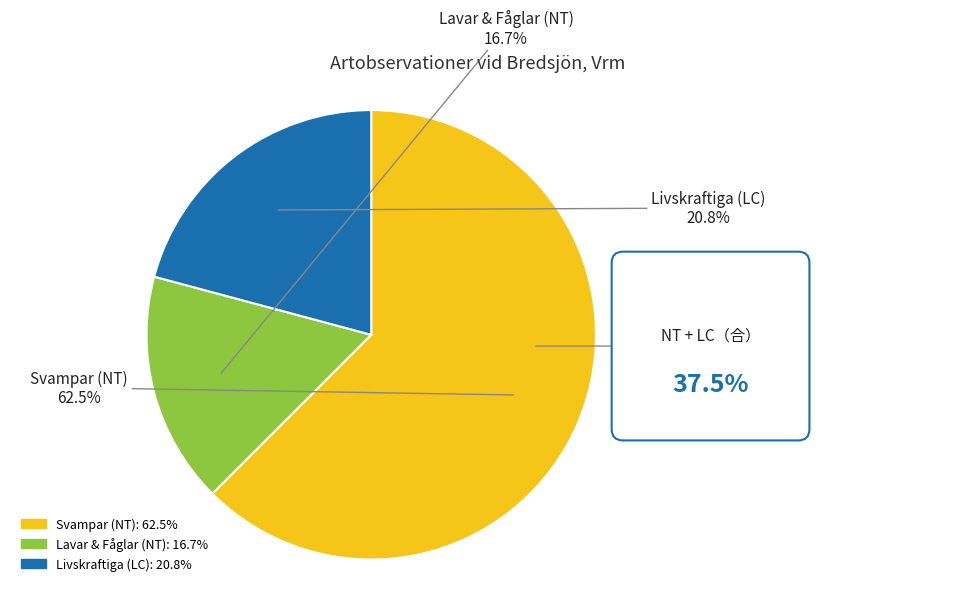

Does any single category account for the majority?

Yes